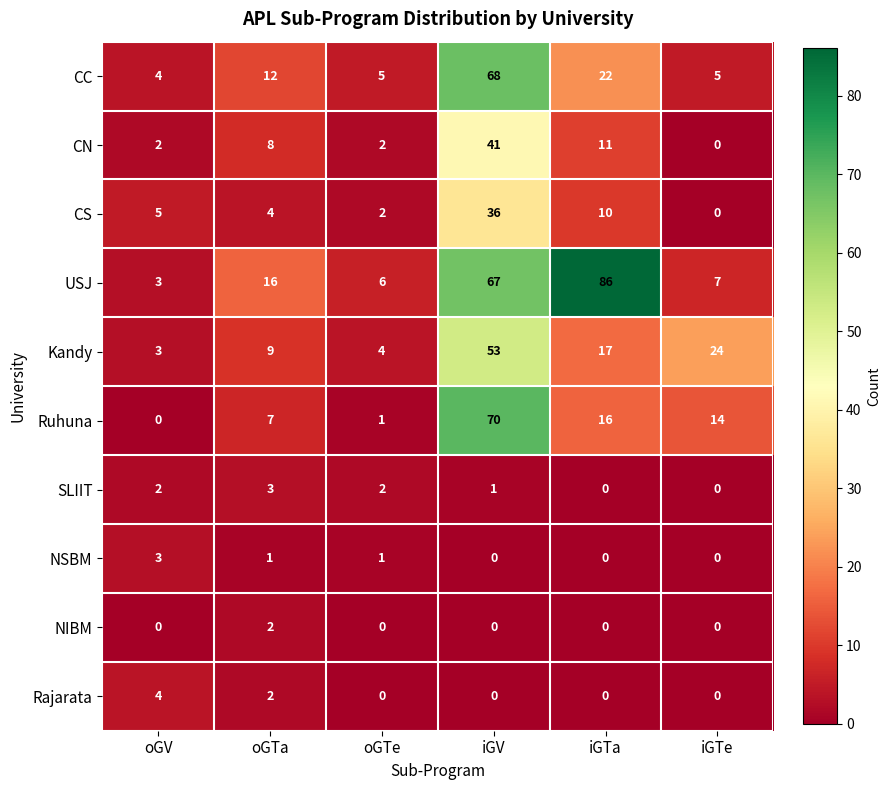

Count the number of categories in the chart.

6